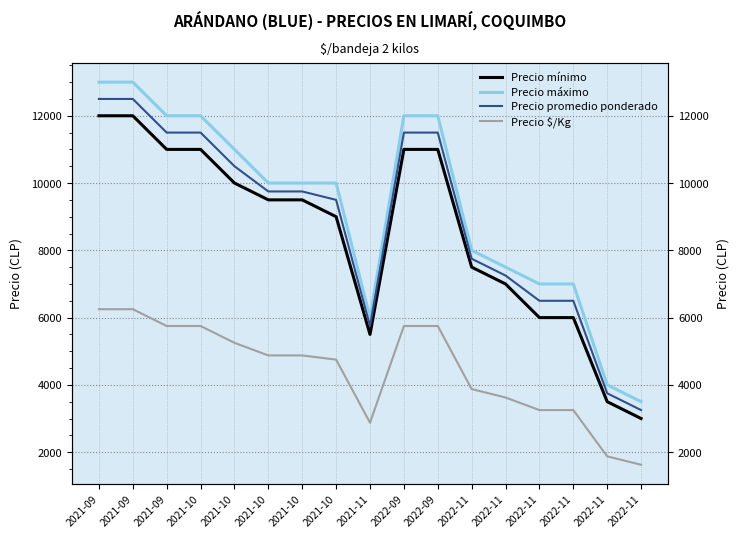

What is the difference between the second highest and second lowest values in the Precio promedio ponderado series?

8750